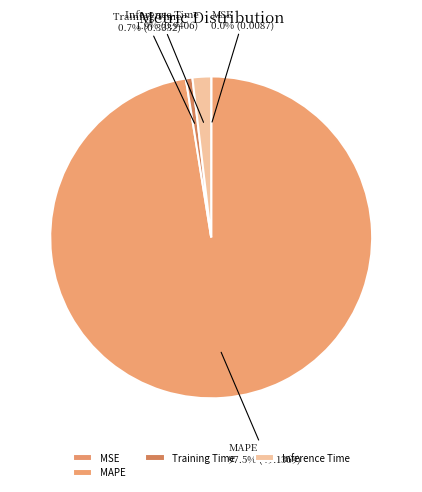

How much of the chart is everything except Inference Time?

98.1%